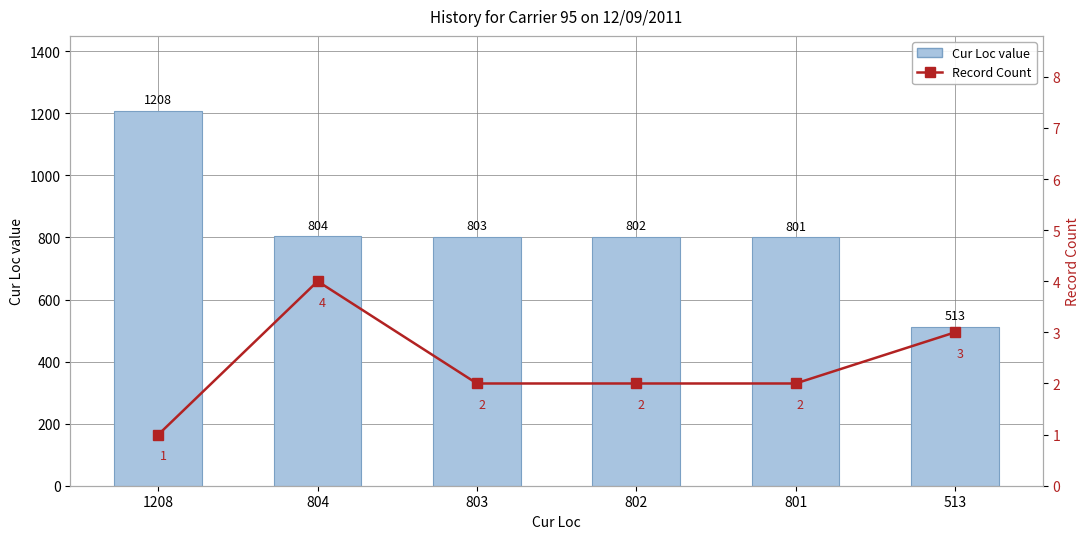

Does the chart contain stacked bars?

No